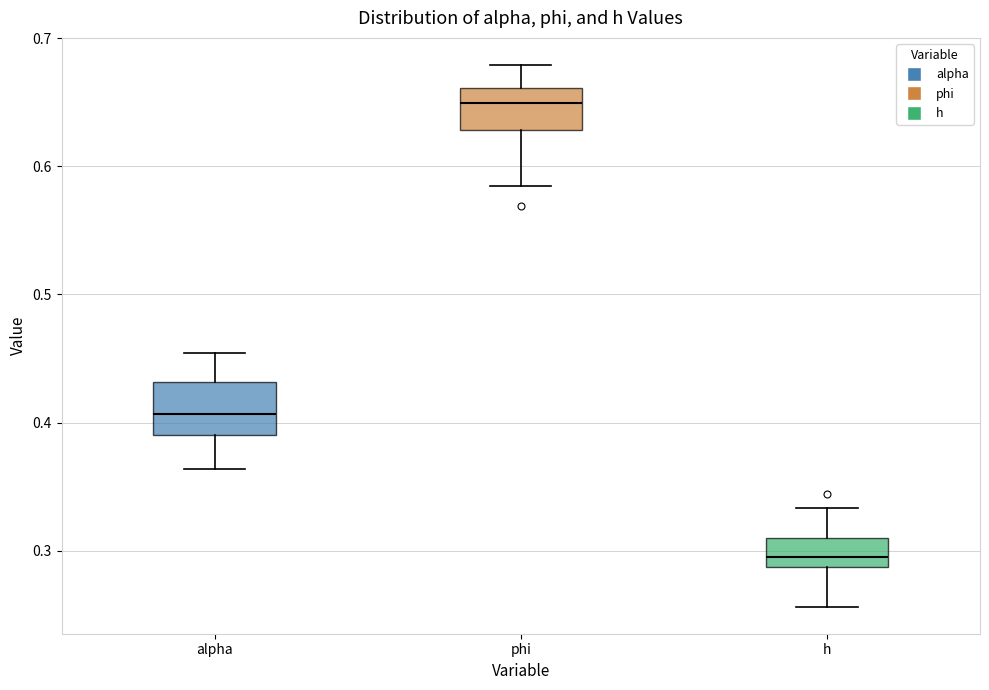

Reading left to right, transcribe this box plot: for each box, give where its median line is, the range the box spans, and where its two whiskers end, as read against the y-axis. The values are not printed on the chart, so give them approximately, as read against the axis.

alpha: median 0.41, box 0.39 to 0.43, whiskers 0.36 to 0.45
phi: median 0.65, box 0.63 to 0.66, whiskers 0.58 to 0.68
h: median 0.30, box 0.29 to 0.31, whiskers 0.26 to 0.33